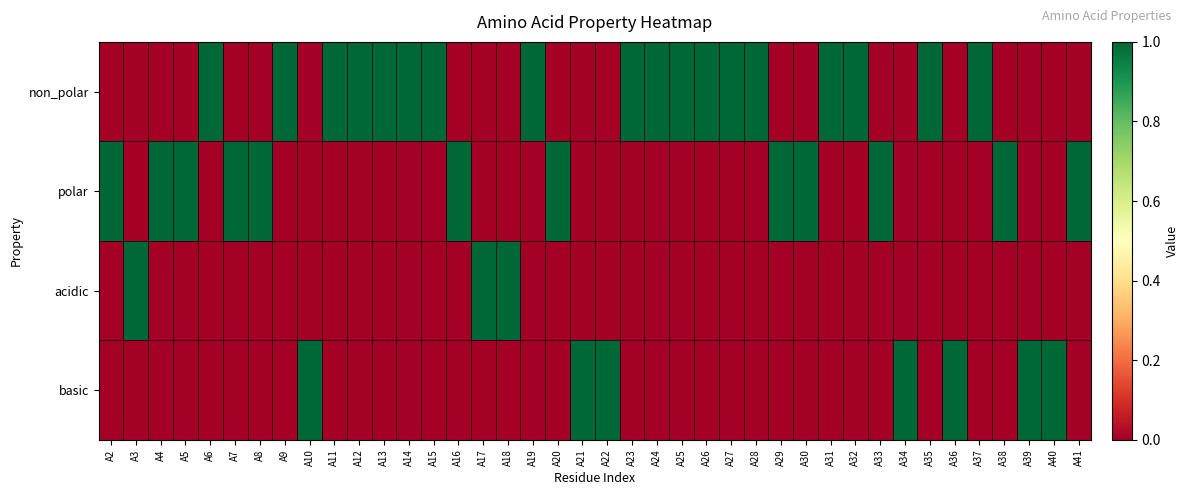

At how many categories does at least one series exceed 0?

40